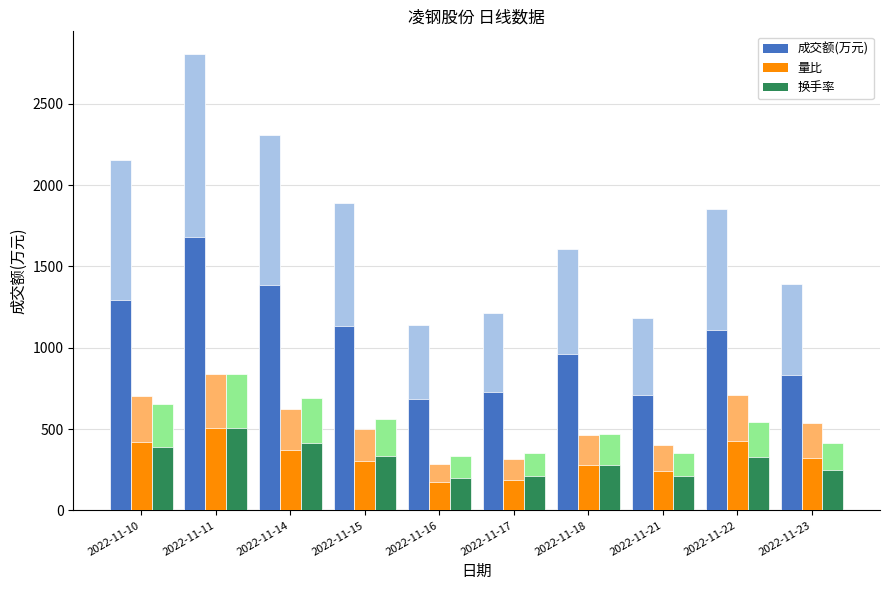

Which category has the highest value across all series?

2022-11-11